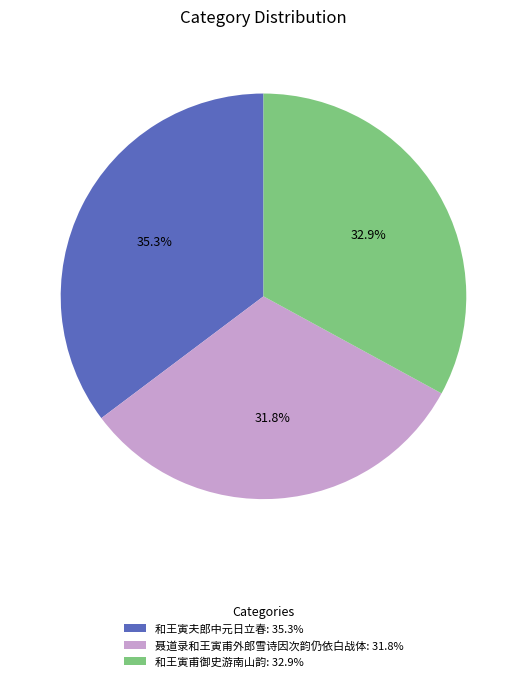

Does any single category account for the majority?

No